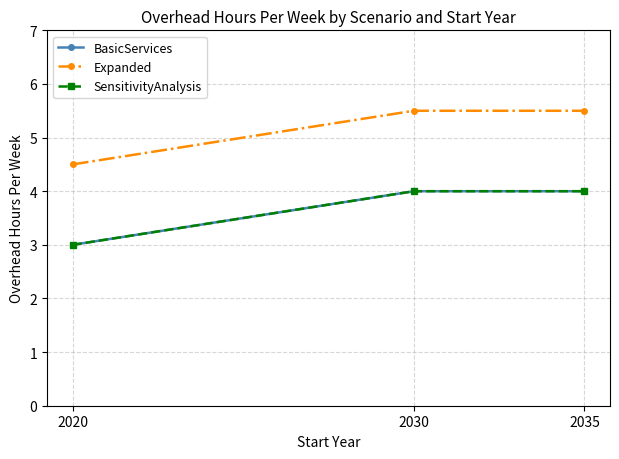

What is the average value of the Expanded series?

5.2